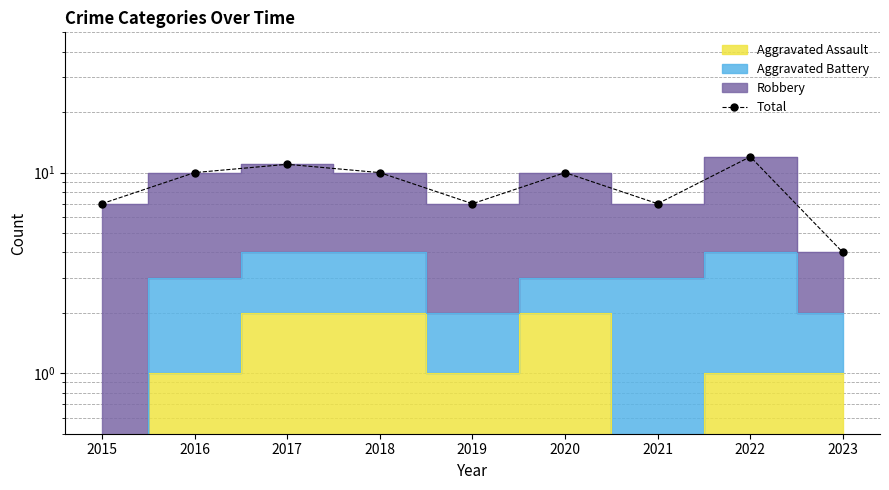

How many values are below 10?

4